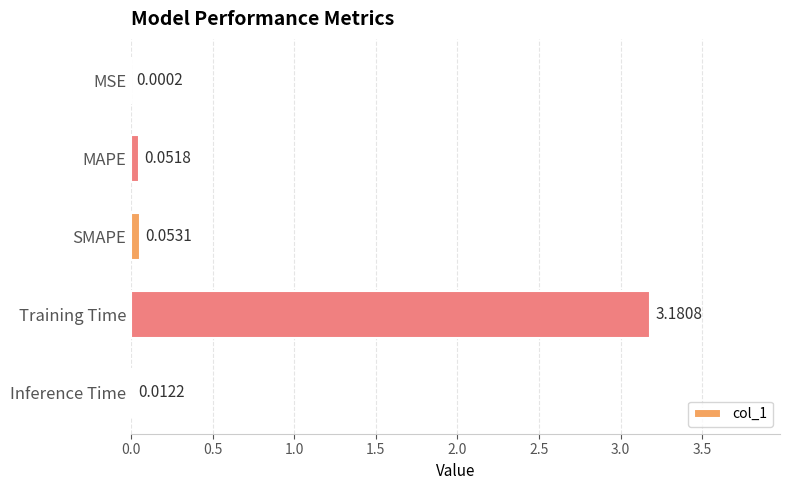

What is the sum of all values?

3.3